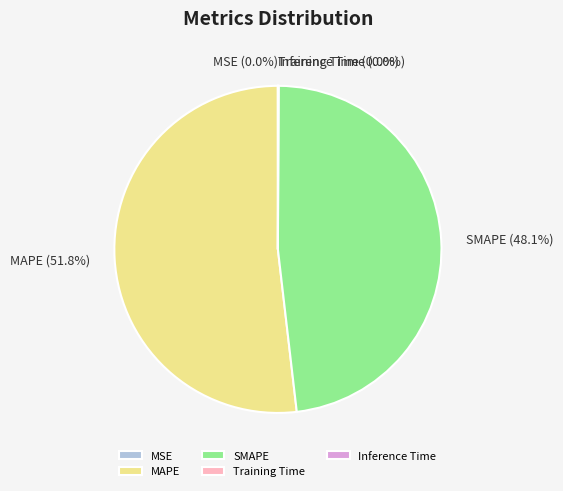

What is the ratio of the value at SMAPE to the value at MAPE?

0.9